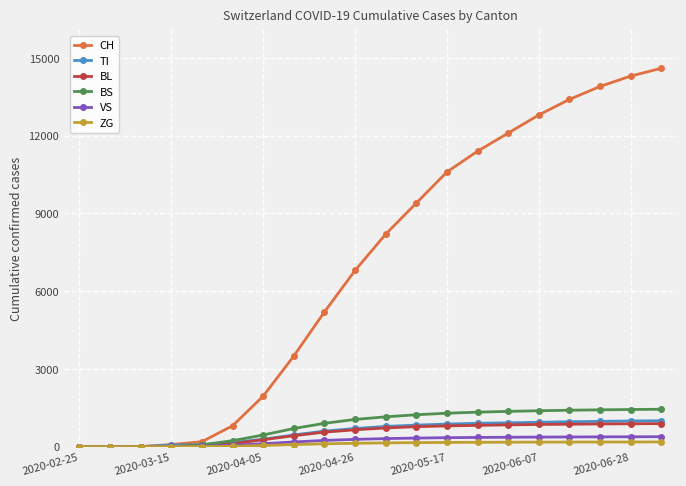

At how many categories does at least one series exceed 10873?

7